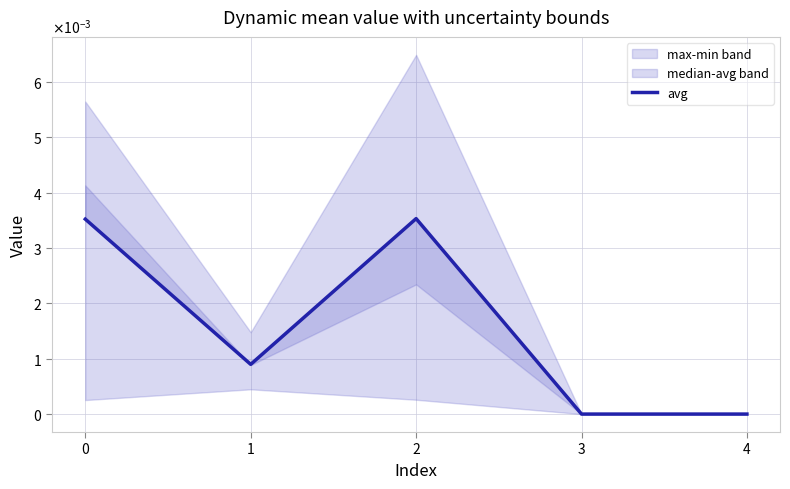

Where is the data nearest to the value 0?

3